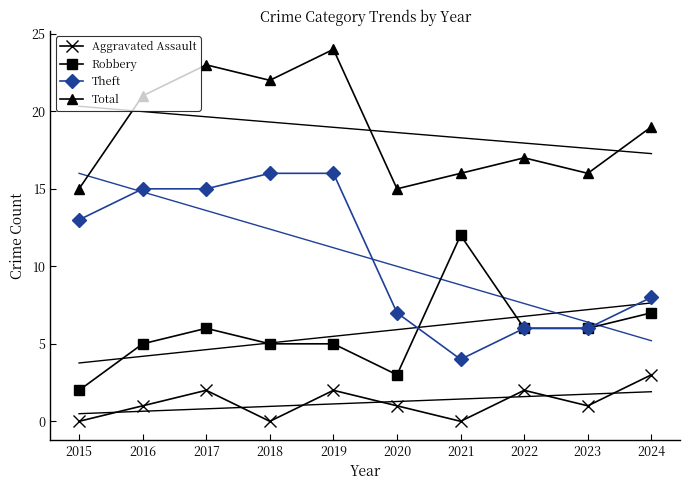

At which category is the sum across all series the highest?

2019